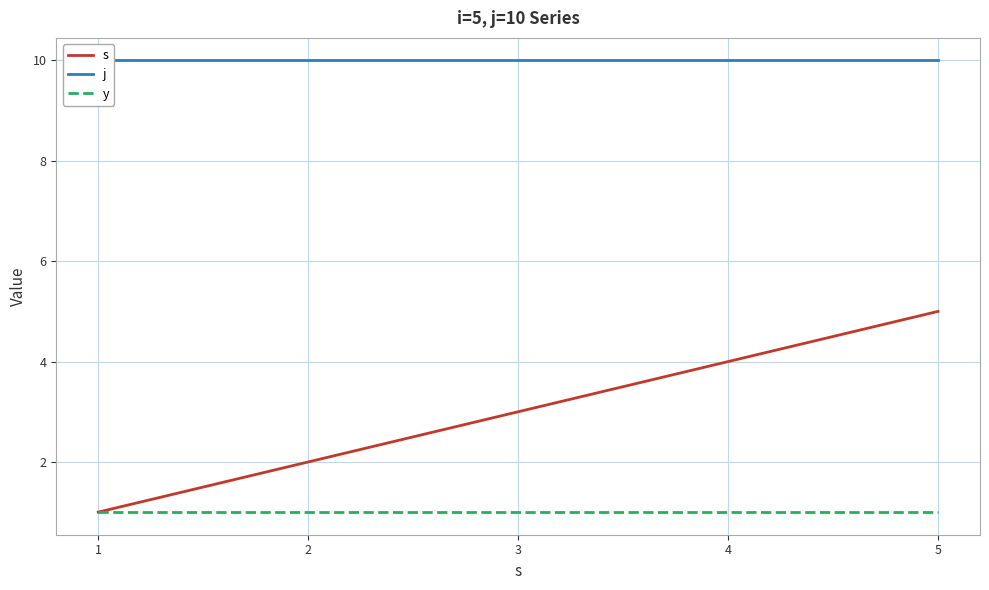

Does the chart display data point markers on the line(s)?

No